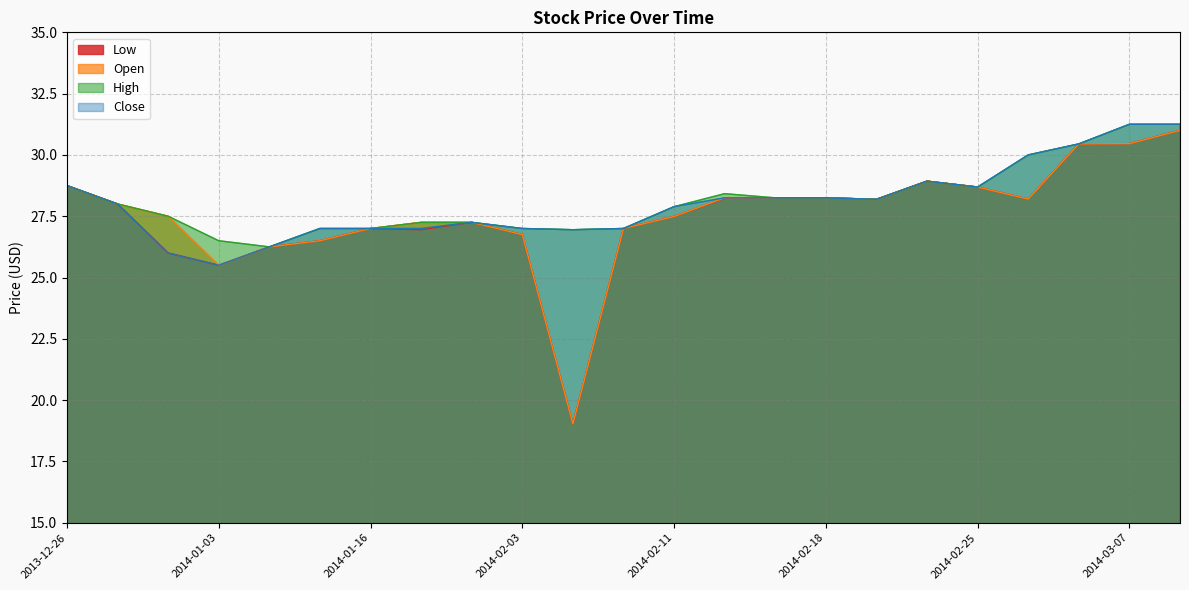

At which category is the sum across all series the highest?

2014-03-13